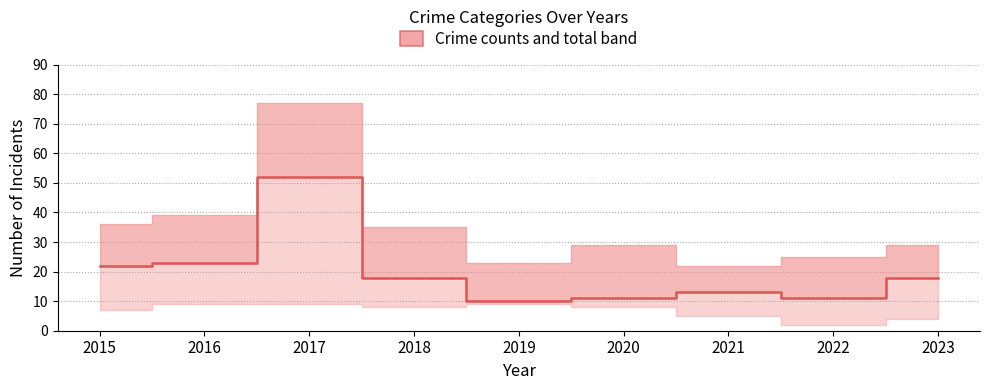

What is the smallest value displayed?

10